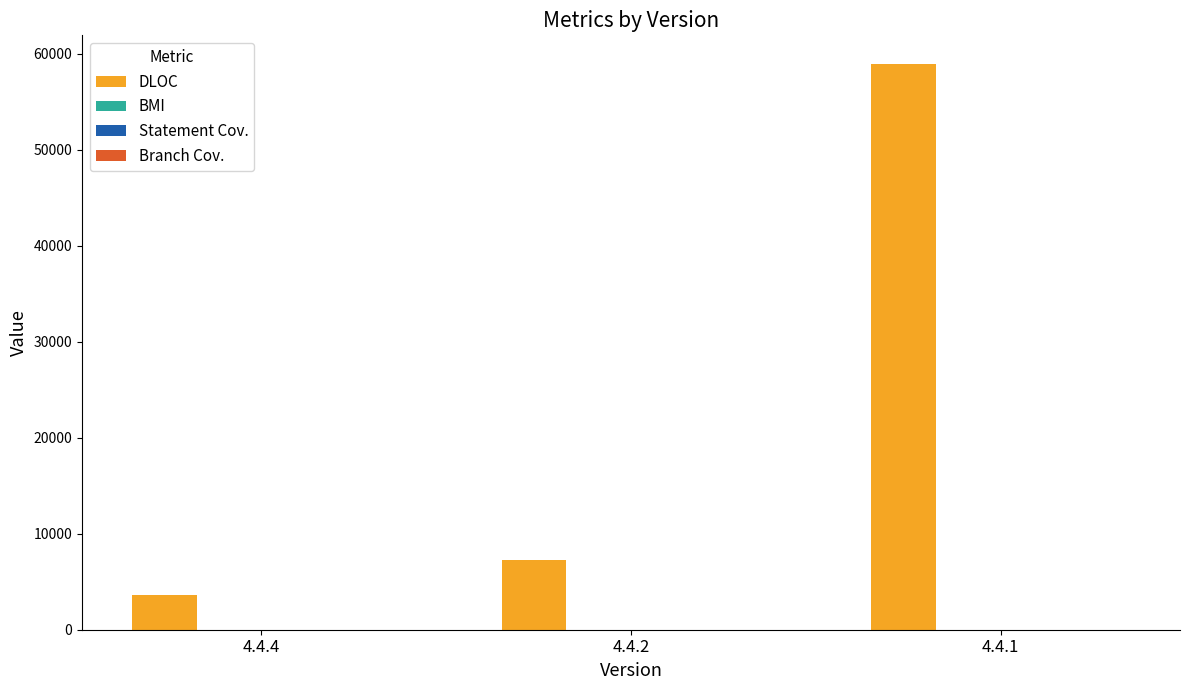

Which series has the largest total across all categories?

DLOC